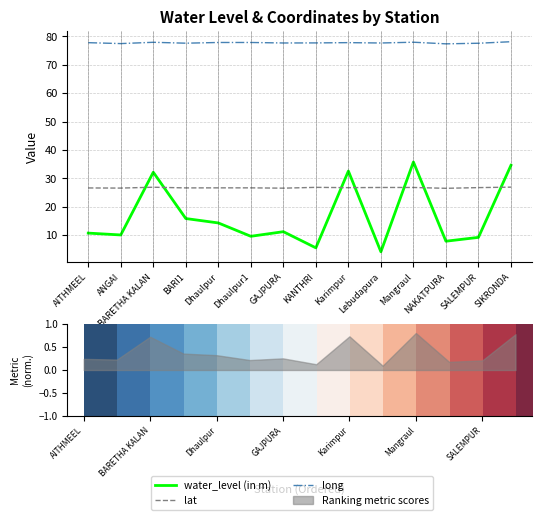

Which series has the largest total across all categories?

long